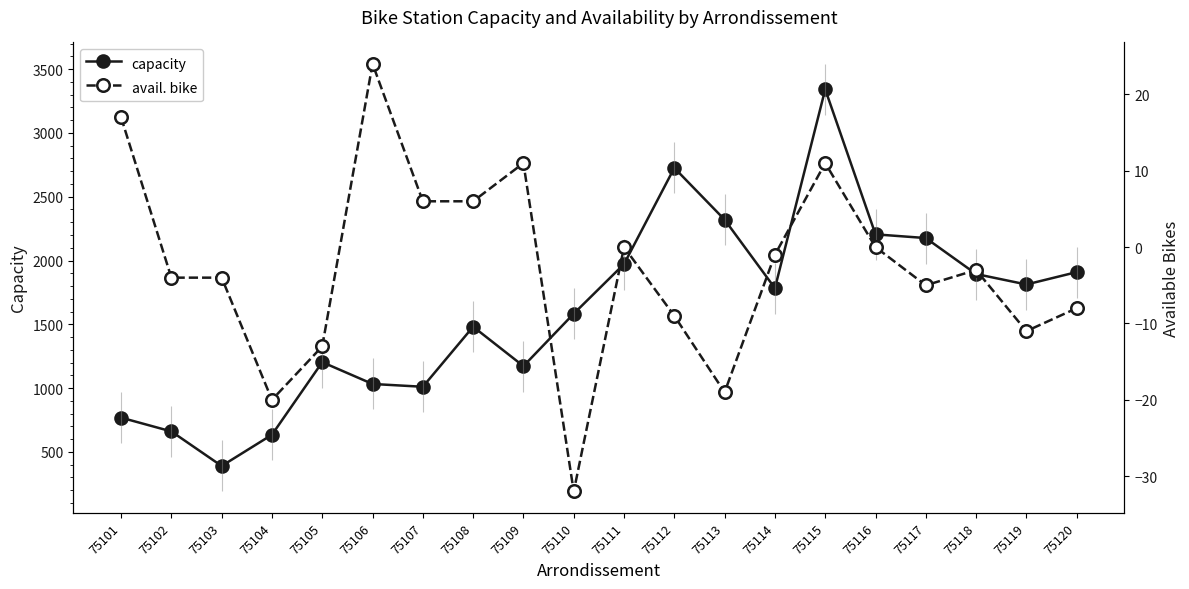

Is the value of avail. bike at 75103 greater than the value of capacity at 75102?

No